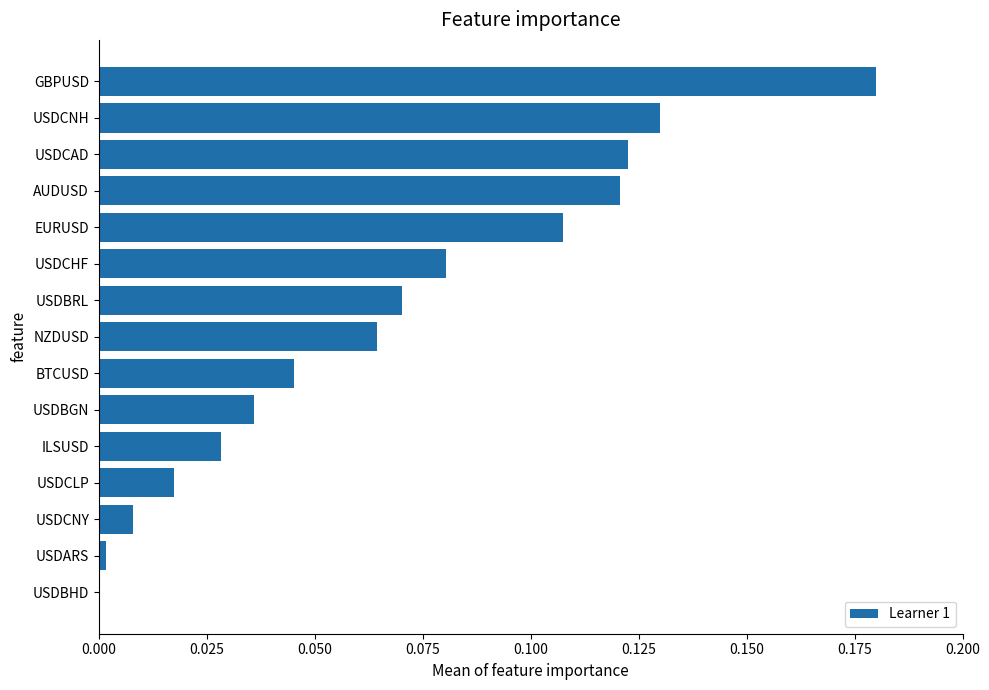

Between GBPUSD and USDBGN, which is larger?

GBPUSD